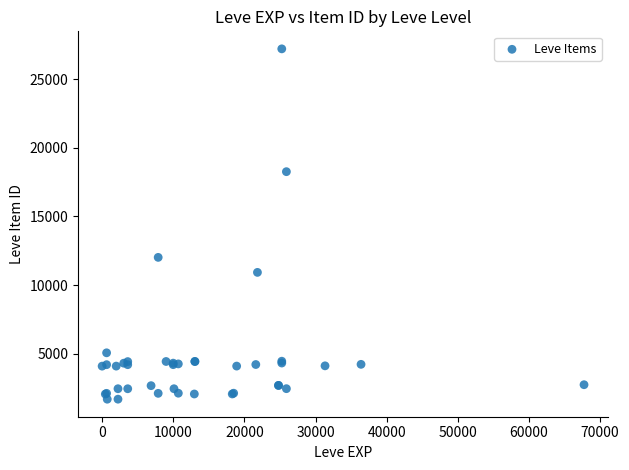

What Y value in the scatter plot is closest to 14448?

12018